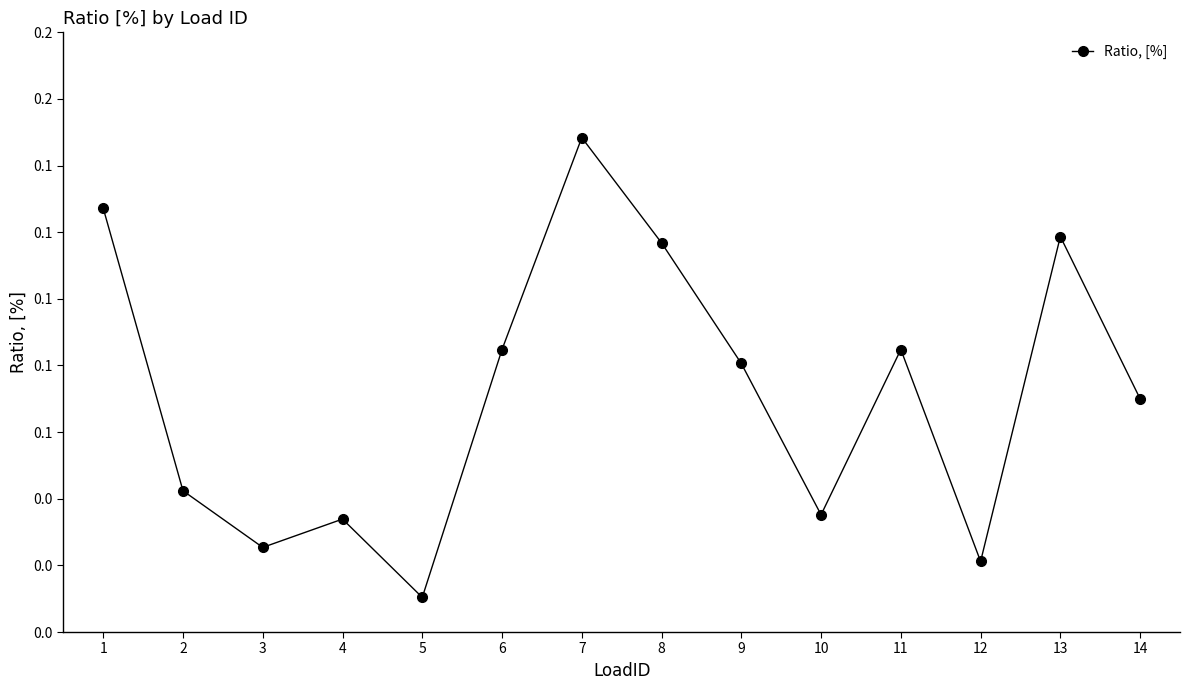

Is this an area chart (filled region under the line)?

No